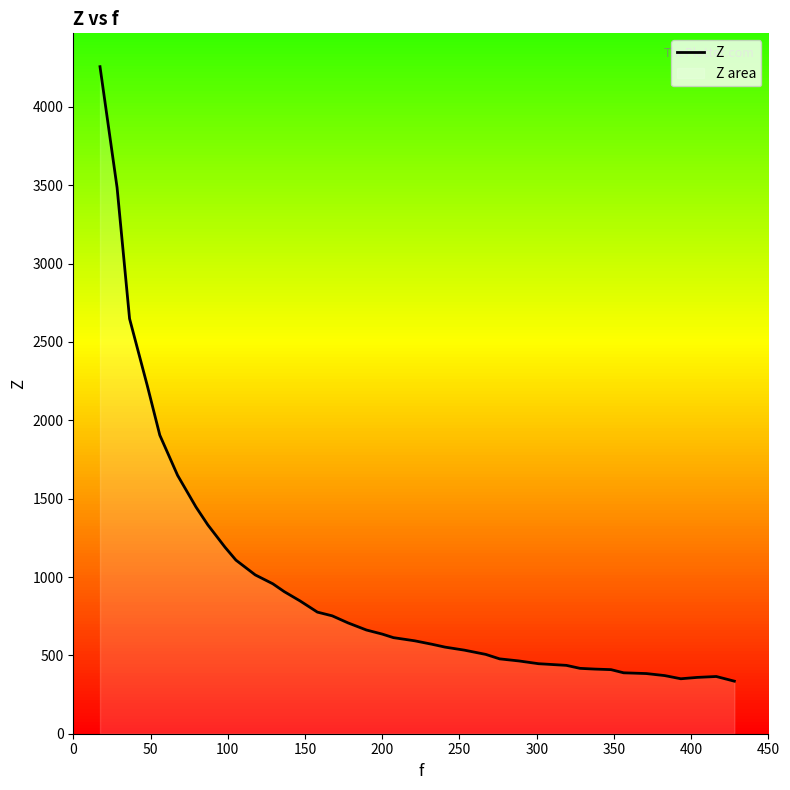

What is the highest value of the Z series?

4256.5